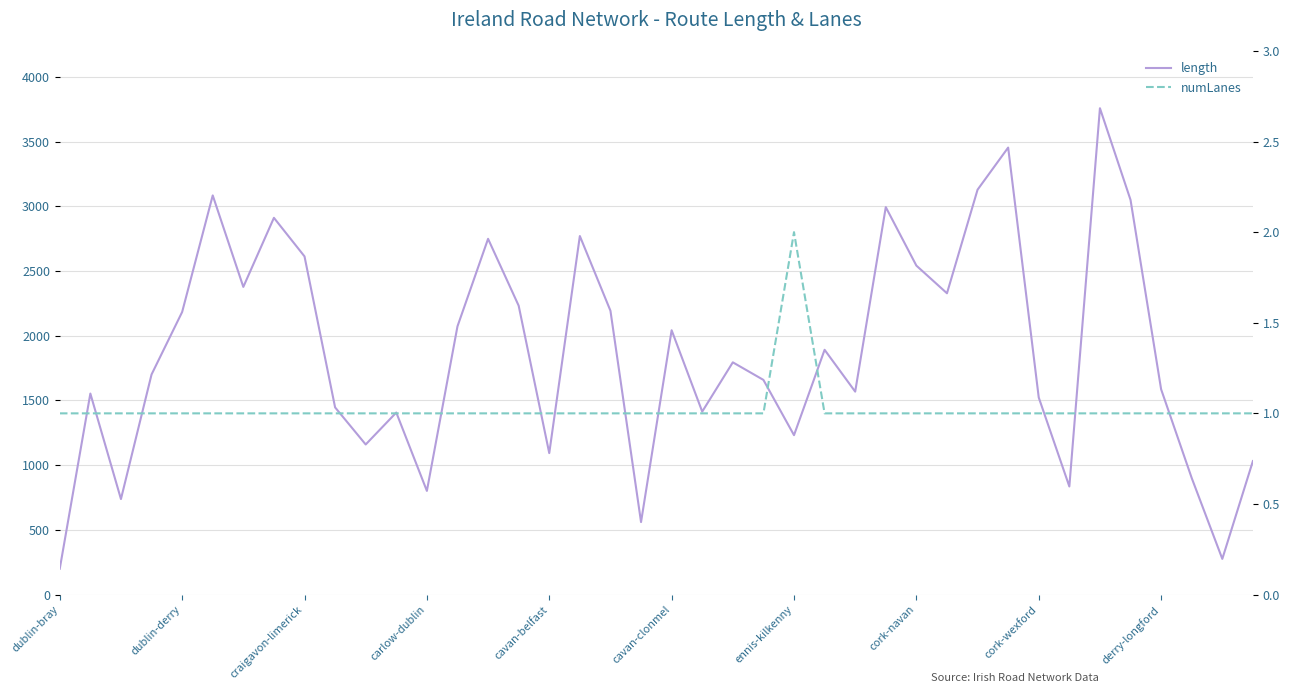

True or false: numLanes and length intersect in this chart.

False